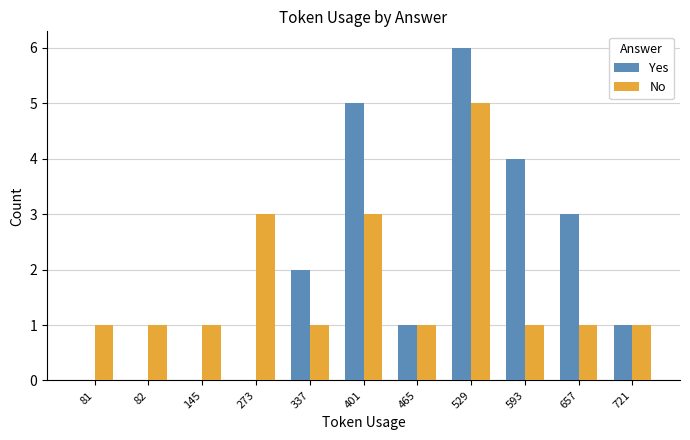

True or false: No has a value of 1 at 657.

True